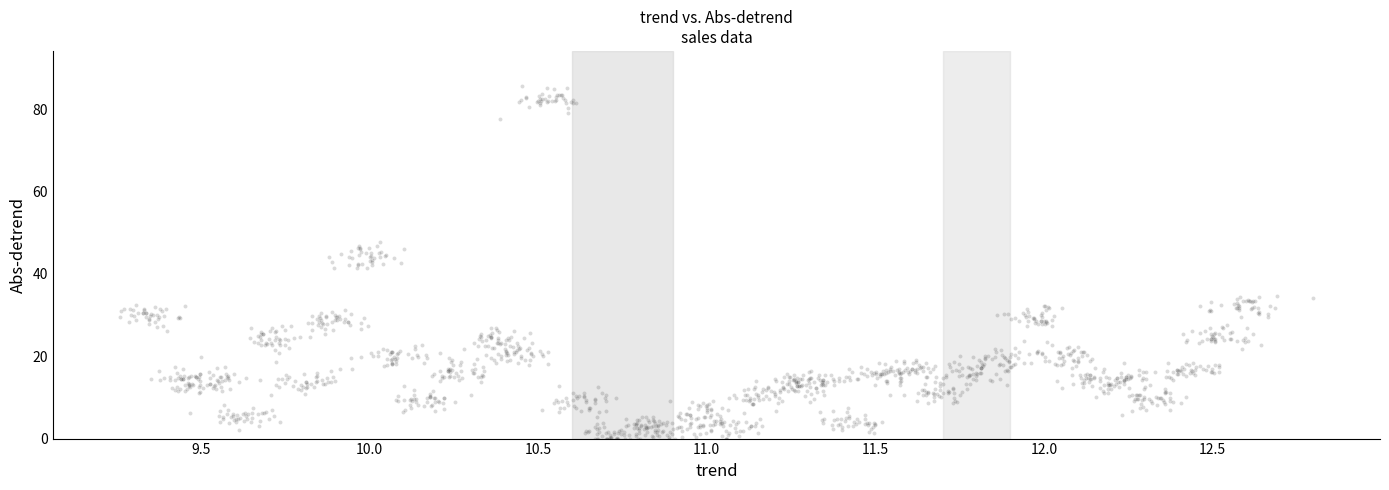

What is the range of X values (max minus min)?

3.5